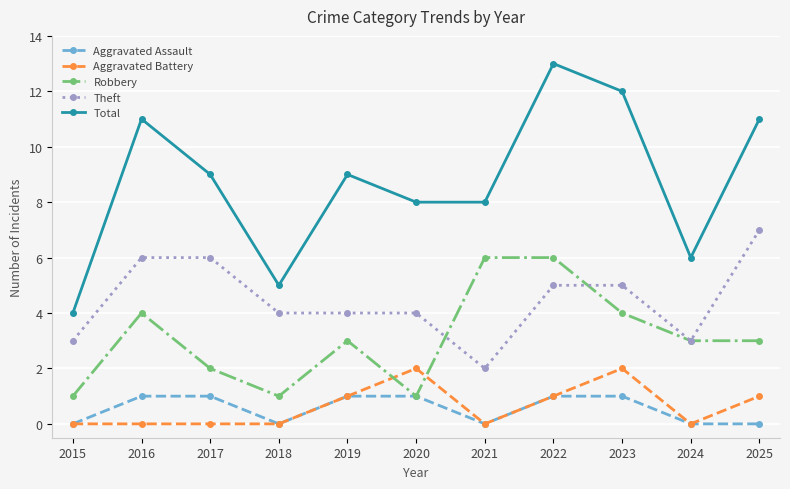

What is the lowest value of the Total series?

4